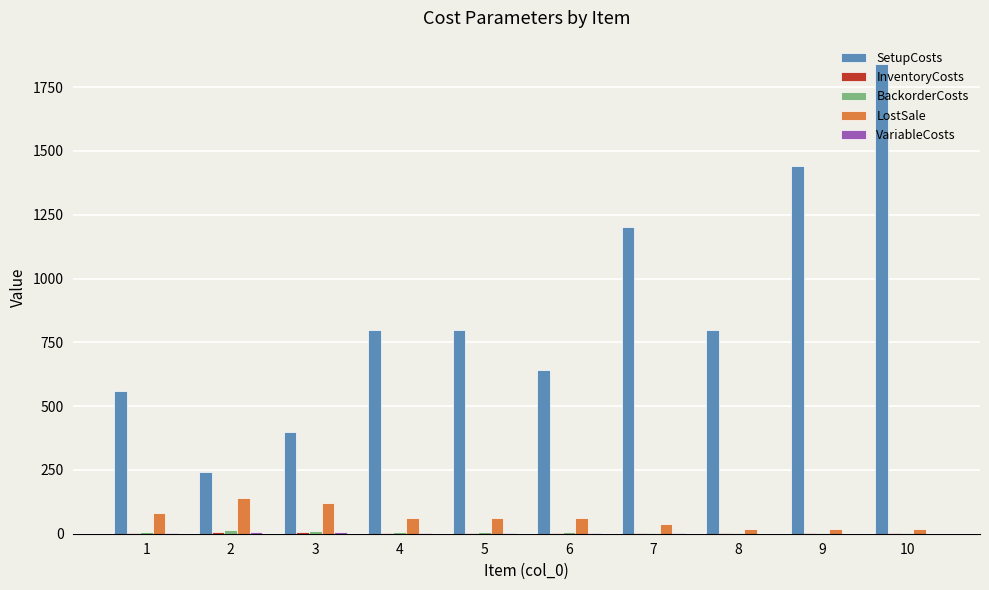

At which category is the sum across all series the highest?

10